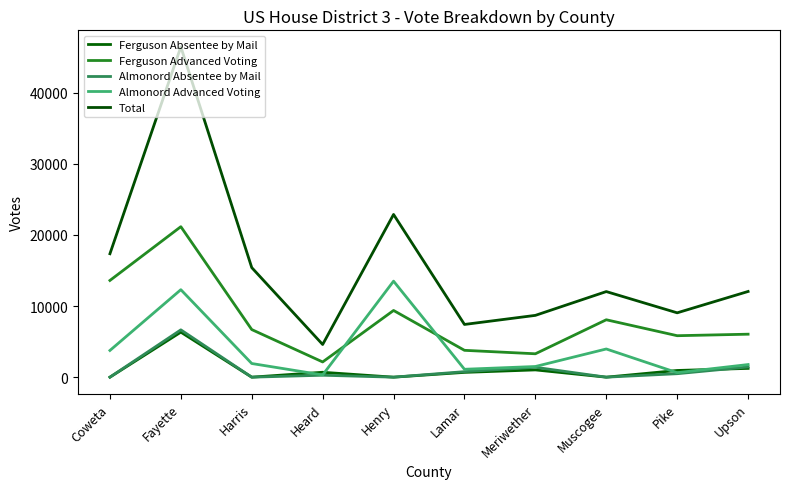

True or false: Ferguson Absentee by Mail has a value of 673 at Lamar.

True